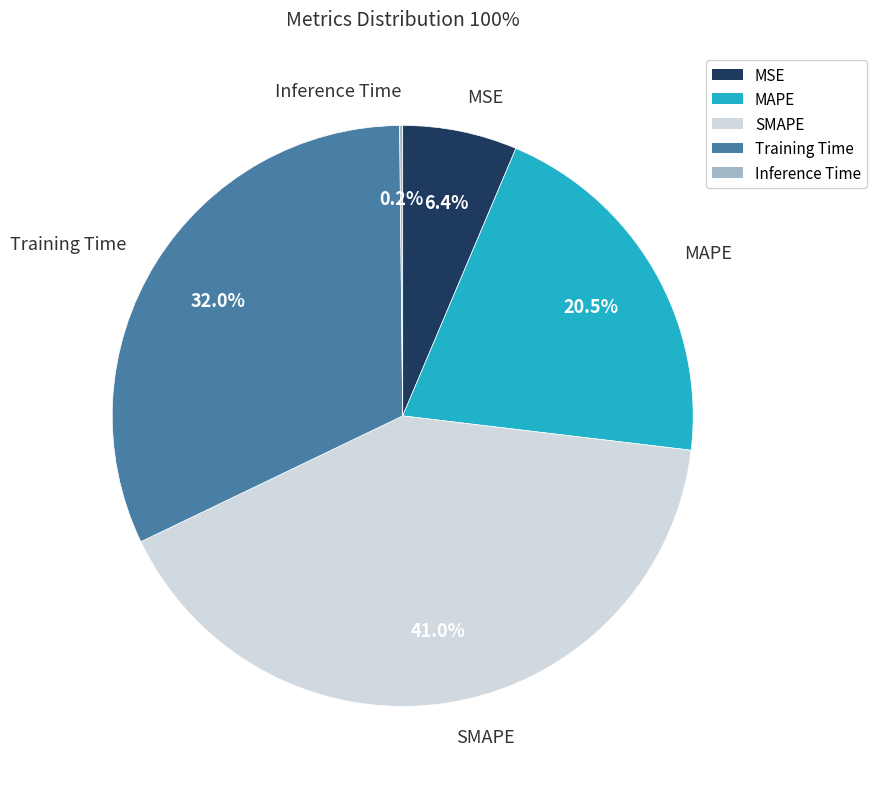

Approximately how many times larger is the value at MAPE compared to Training Time?

0.6